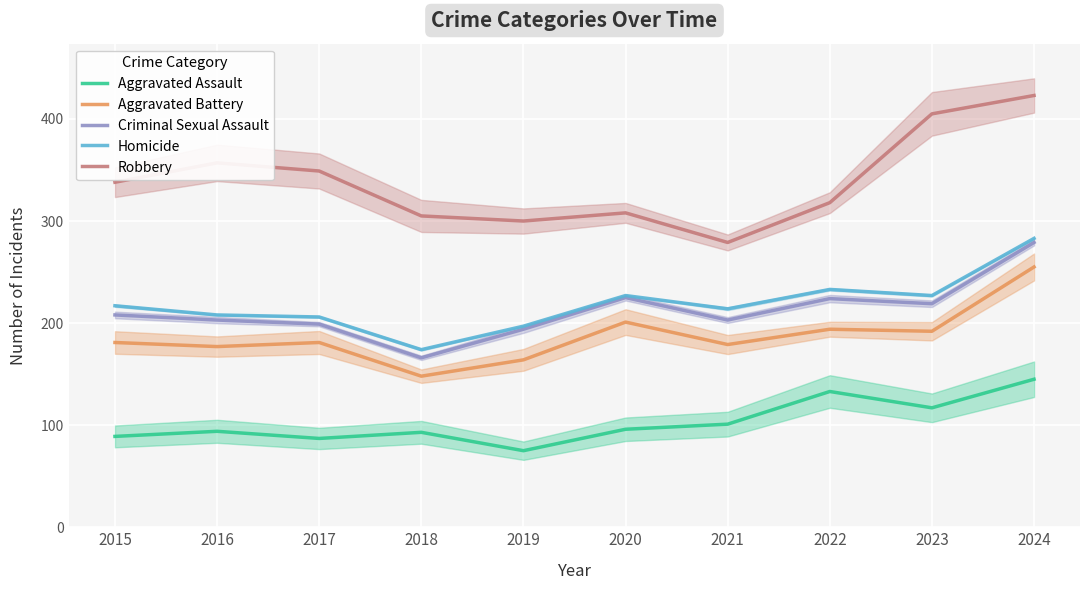

What is the sum of all Aggravated Assault values?

1030